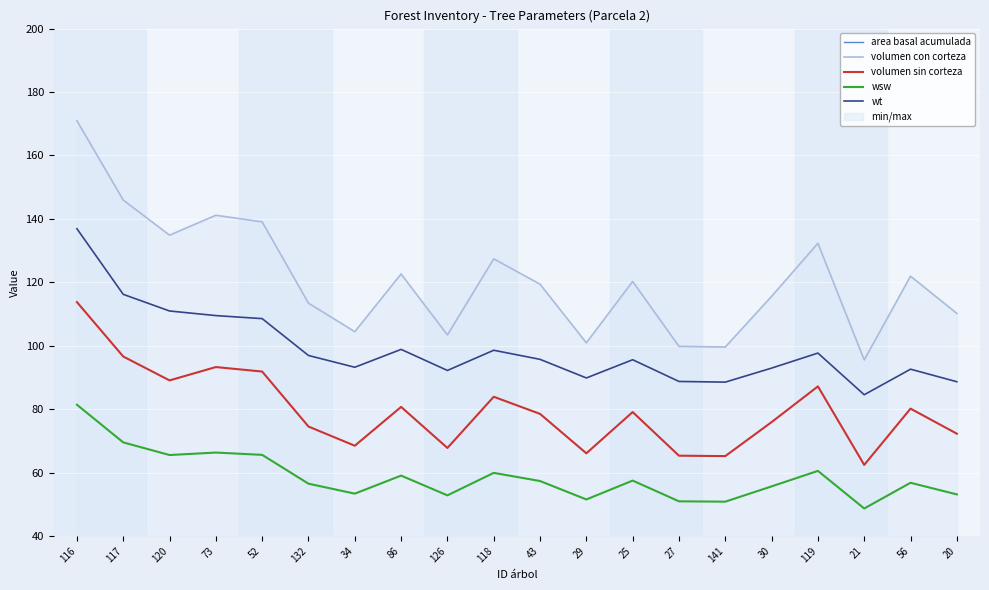

What is the greatest value displayed?

170.9